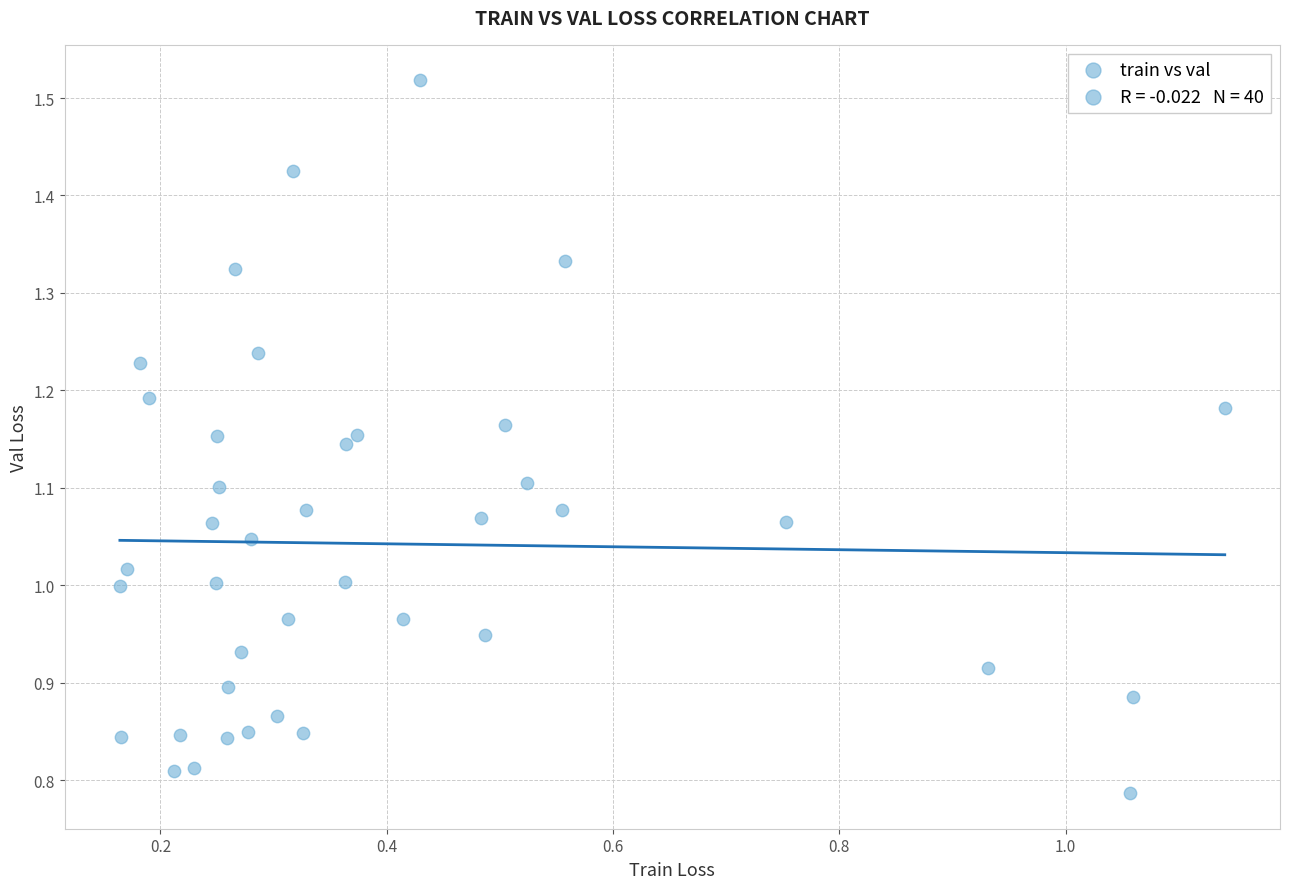

What is the range of Y values (max minus min)?

0.7